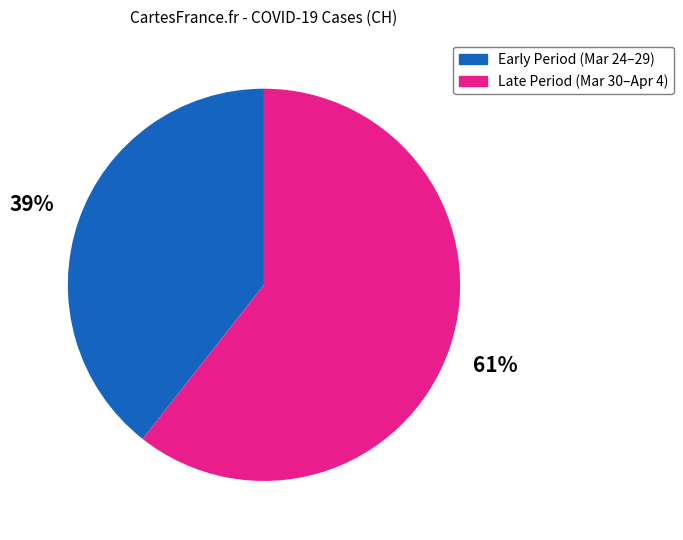

Is there any slice that represents more than half of the pie?

Yes